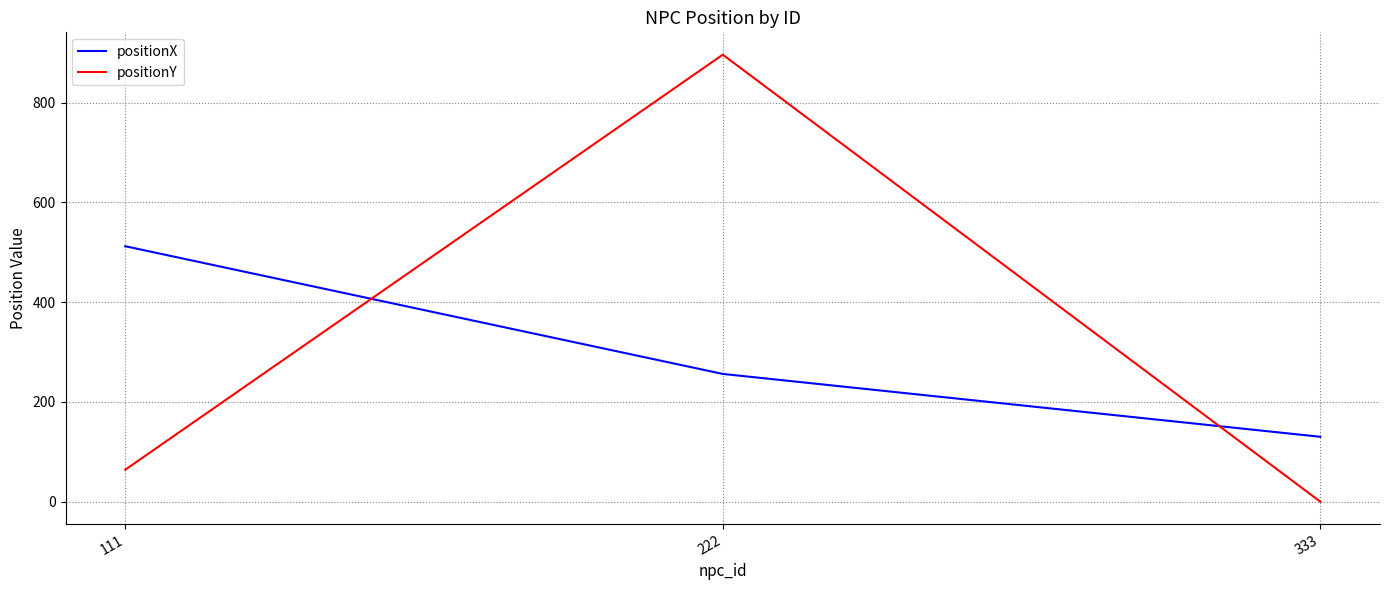

Rank the series at 333 from lowest to highest value.

positionY, positionX